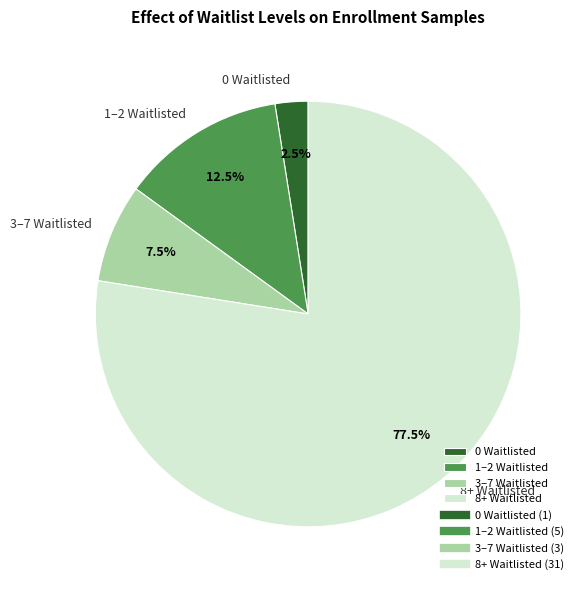

Combined, what portion of the pie is 1–2 Waitlisted and 3–7 Waitlisted?

20.0%